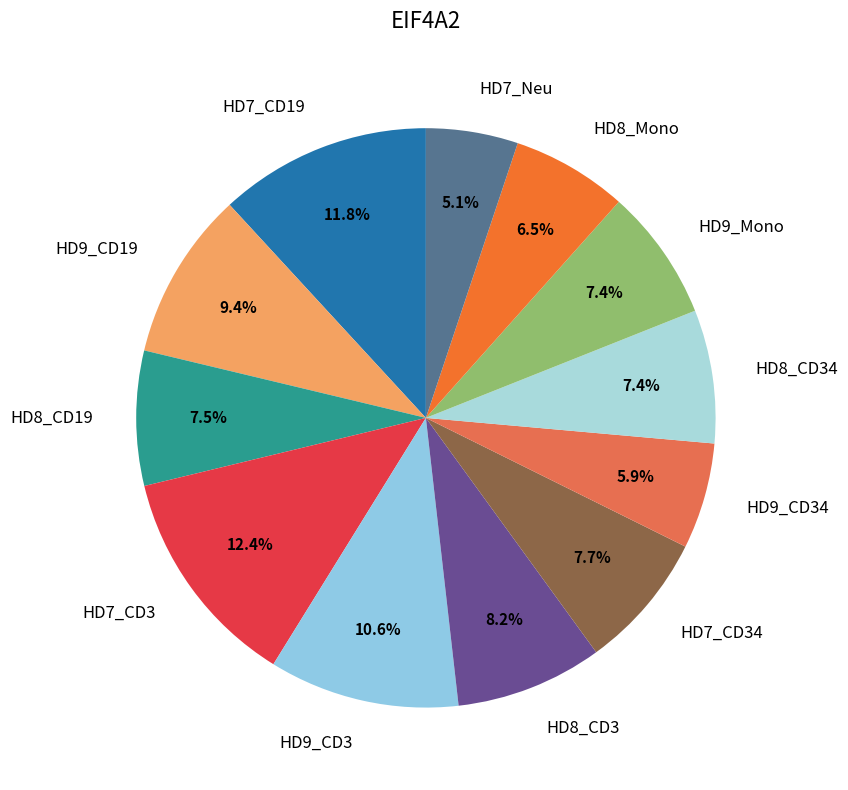

To the nearest percent, what is the difference between the HD9_CD3 and HD9_CD19 slice percentages?

1%